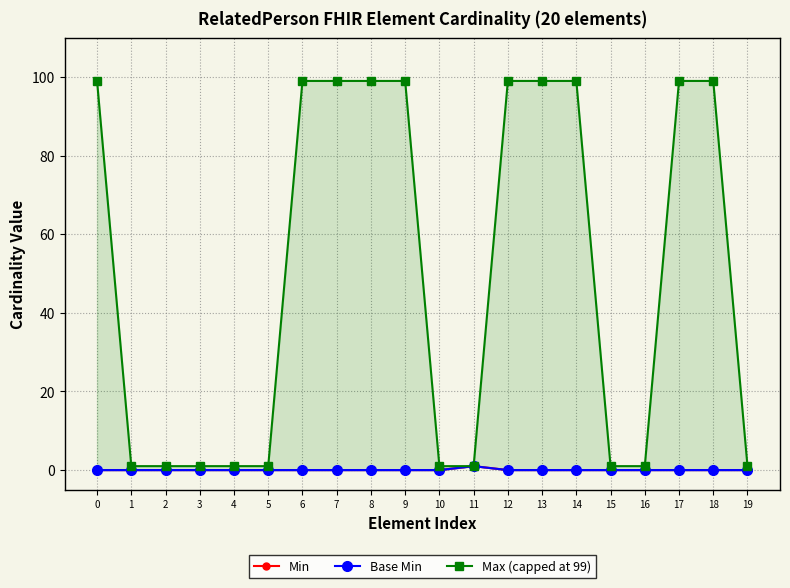

Is it true that Min equals 1 at 5?

False